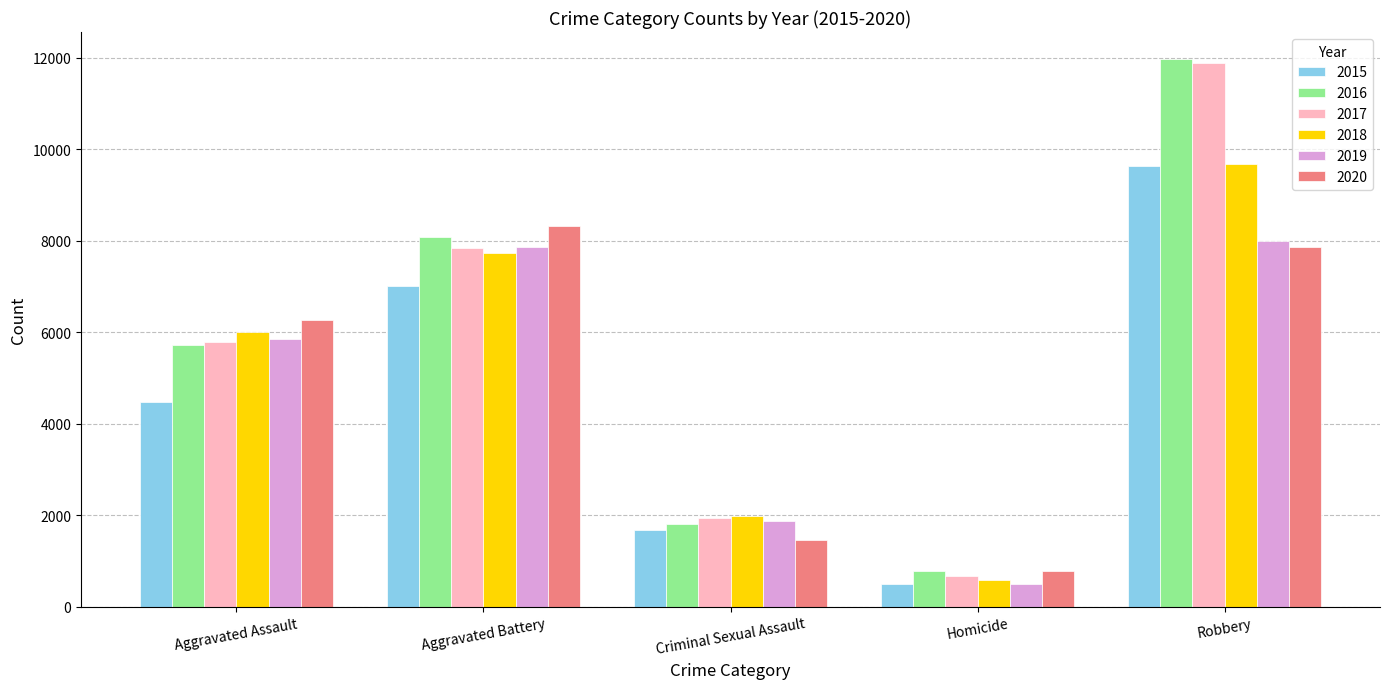

Is it true that 2017 equals 672 at Homicide?

True